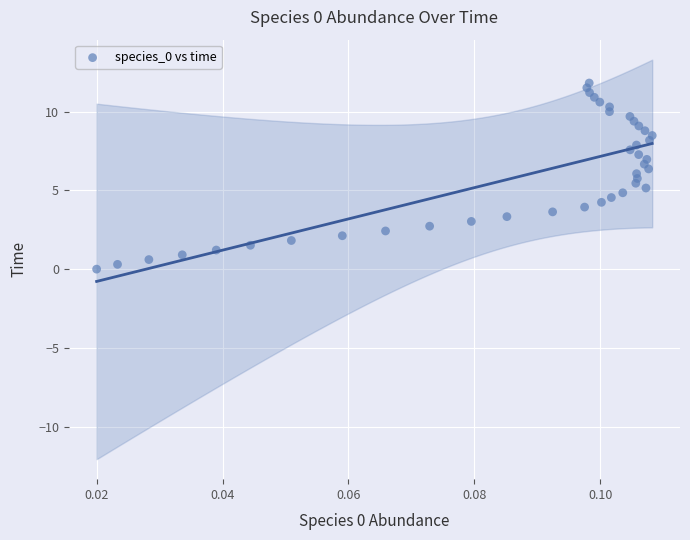

What is the range of Y values (max minus min)?

11.8